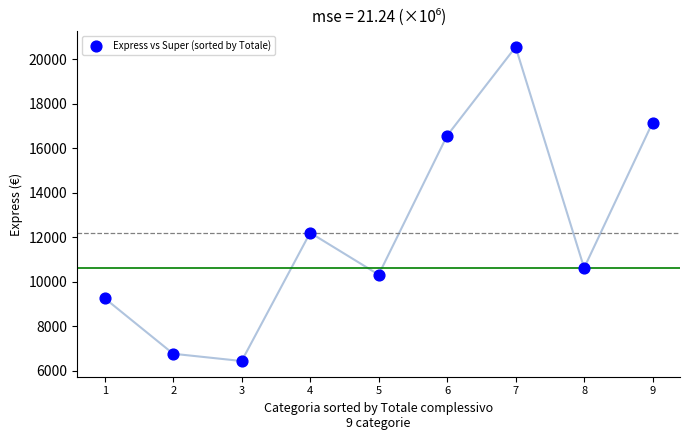

What Y value in the scatter plot is closest to 13492?

12201.9